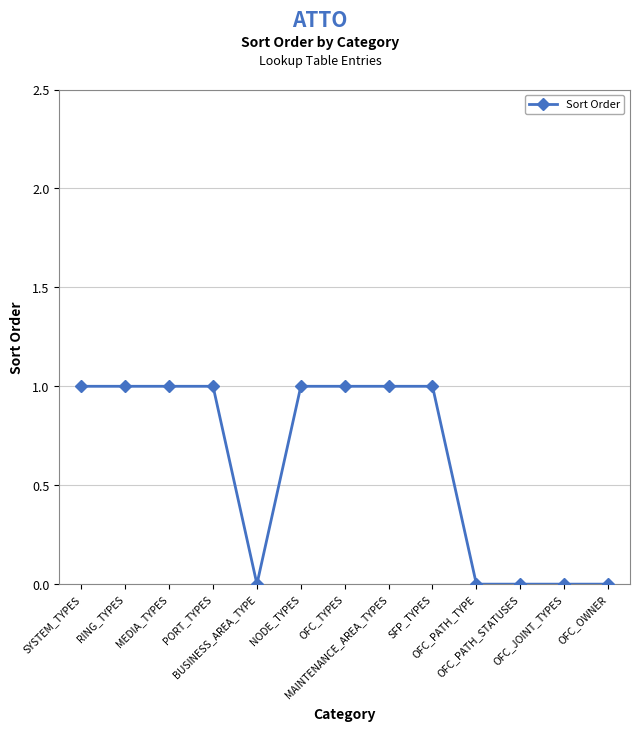

True or false: the data shows 1 at RING_TYPES.

True